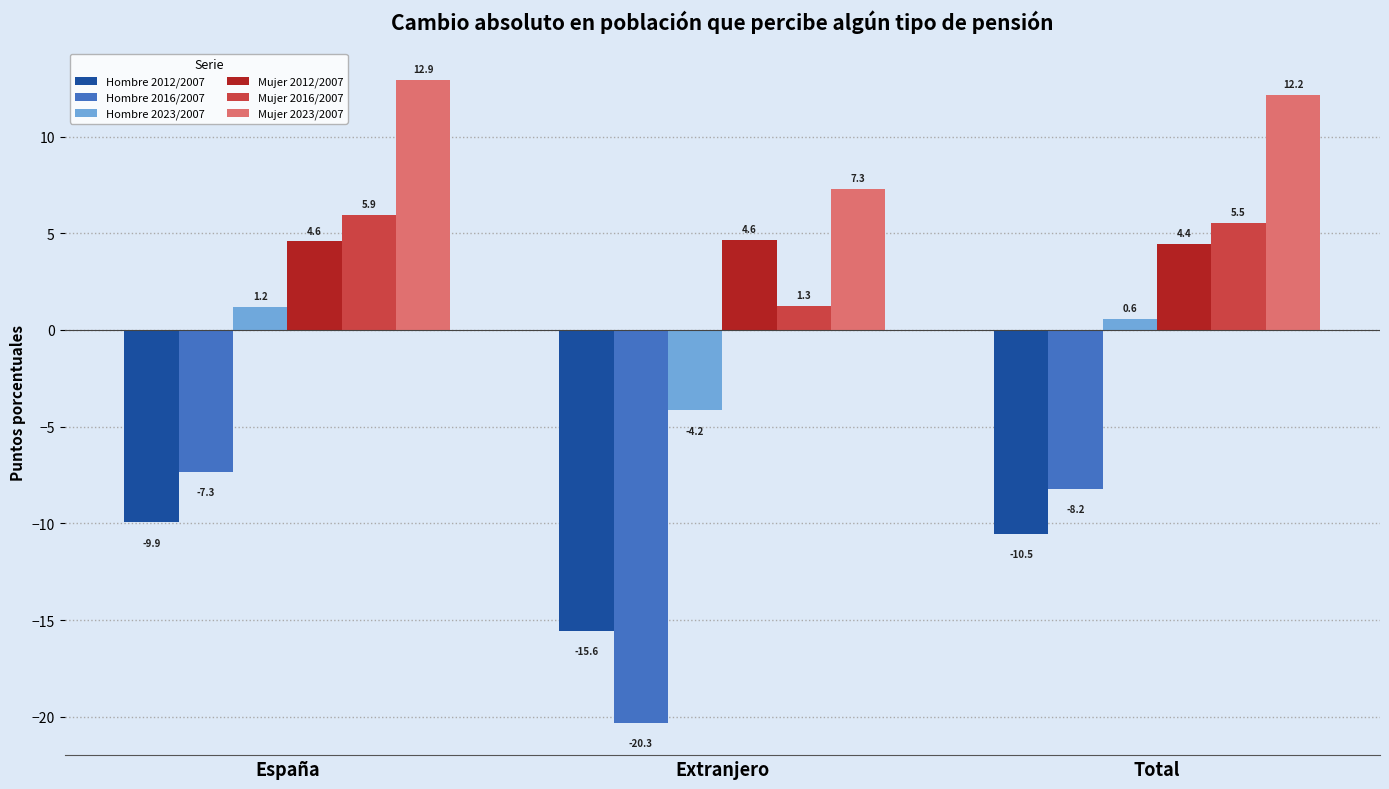

What is the difference between the maximum and minimum values in the Mujer 2012/2007 series?

0.2